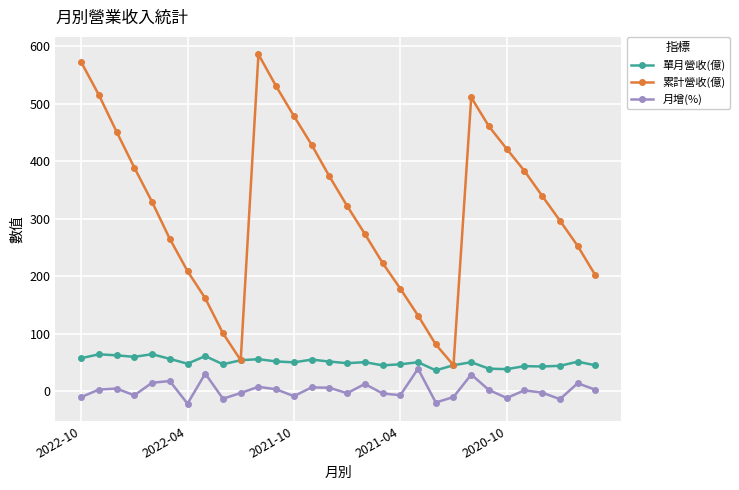

True or false: 累計營收(億) and 月增(%) cross at least once.

False